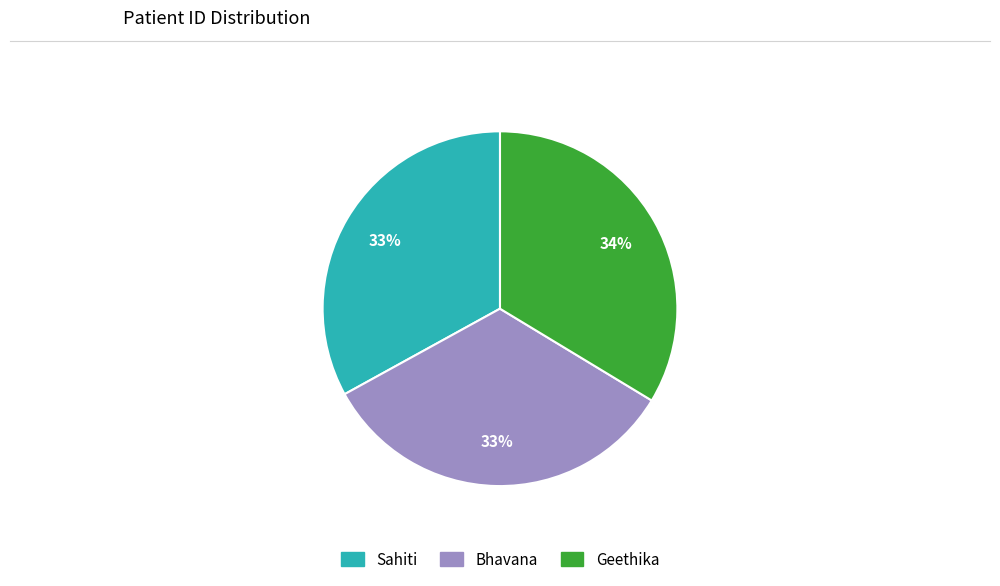

To the nearest percent, what is the average slice percentage?

33%